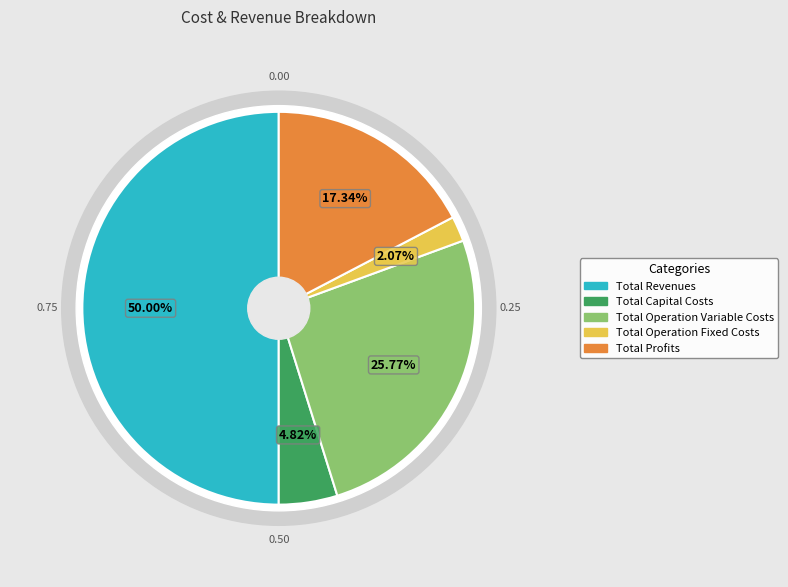

Which category has the smallest portion of the pie?

Total Operation Fixed Costs